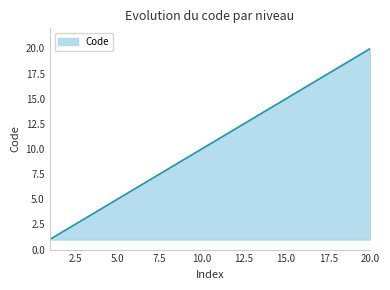

What is the maximum value shown in the chart?

20